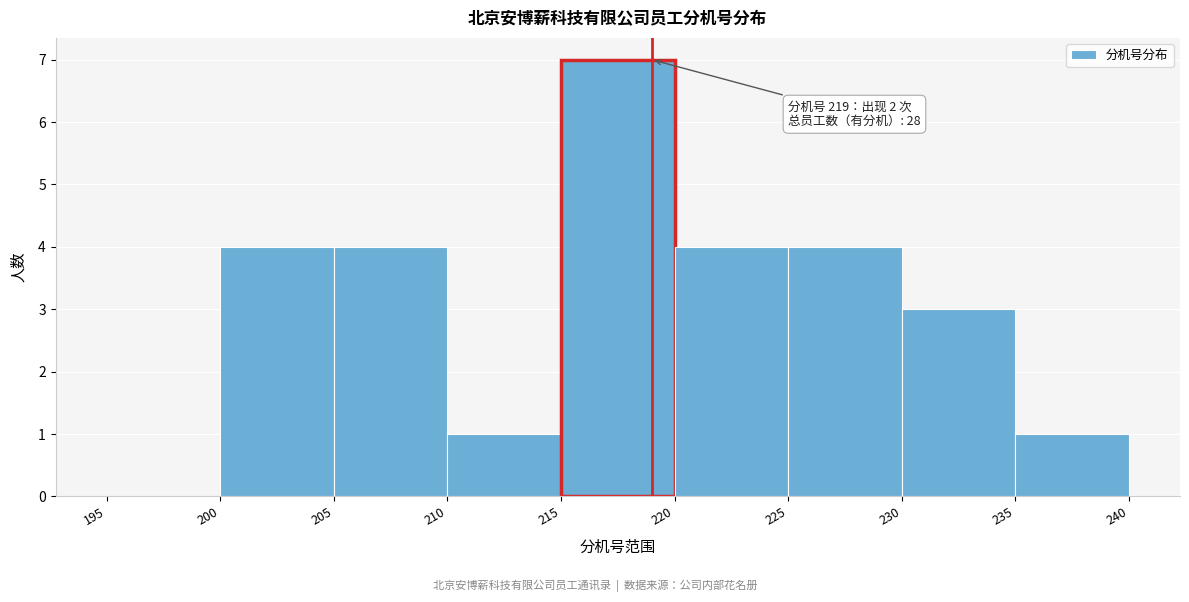

Over which range of the x-axis is the bar tallest?

215 to 220